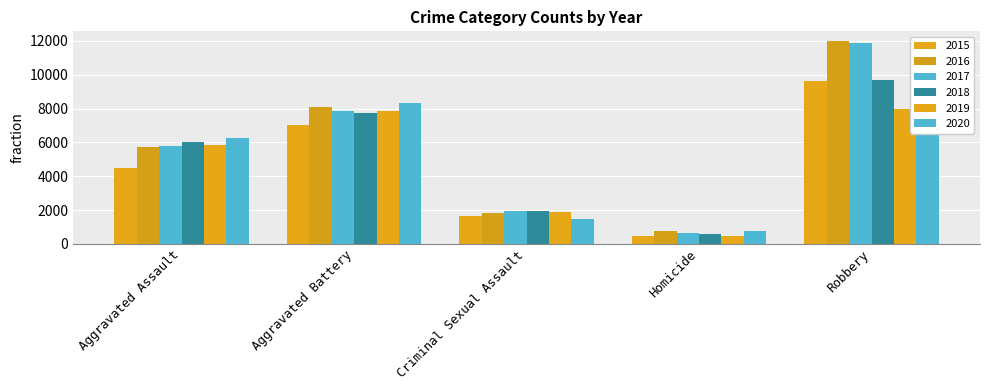

What is the sum of all 2016 values?

28358